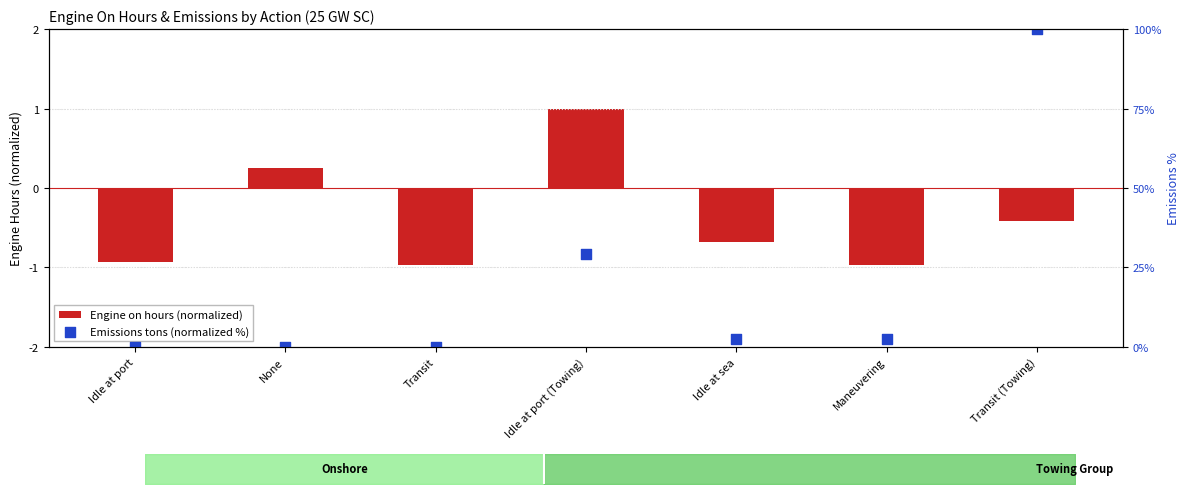

What are all the series names shown in the legend?

Engine on hours (normalized), Emissions tons (normalized %)